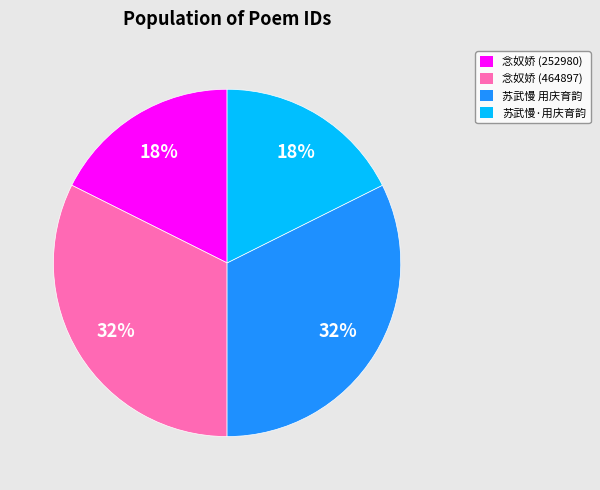

To the nearest percent, what is the combined percentage of 苏武慢 用庆育韵 and 苏武慢·用庆育韵?

50%